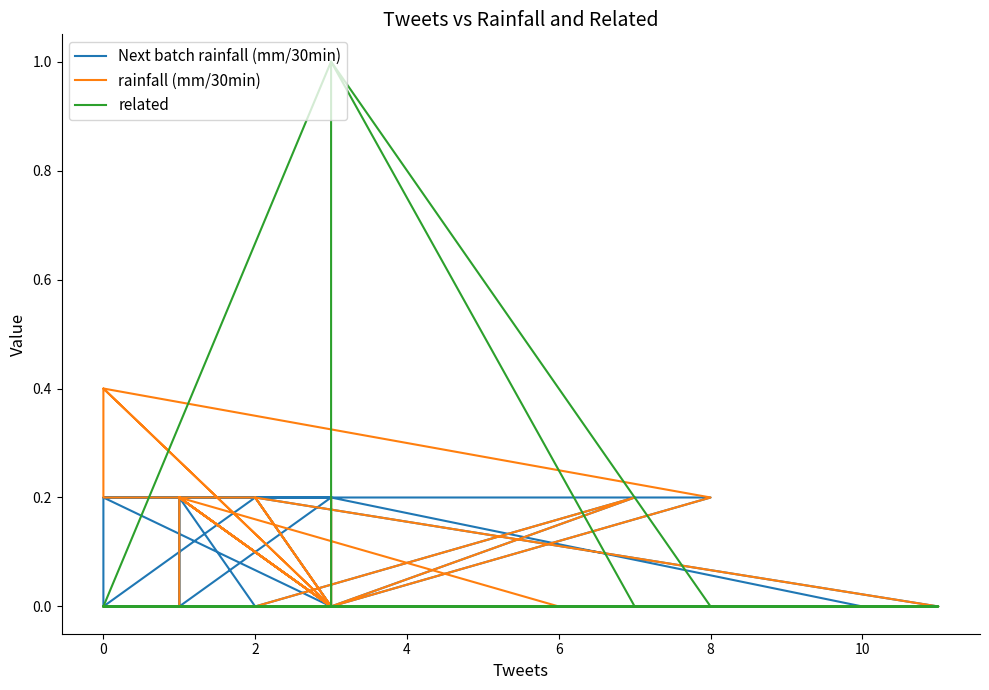

What are all the series names shown in the legend?

Next batch rainfall (mm/30min), rainfall (mm/30min), related